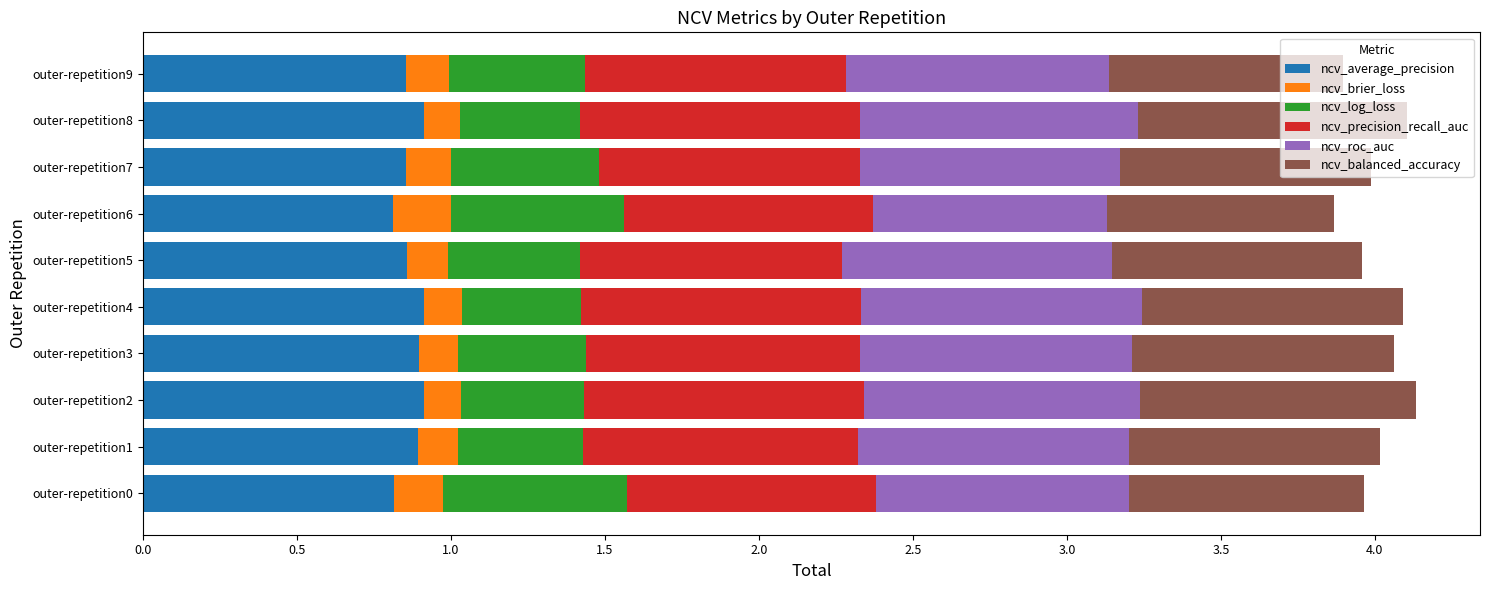

Is it true that ncv_average_precision equals 0.9 at outer-repetition8?

True